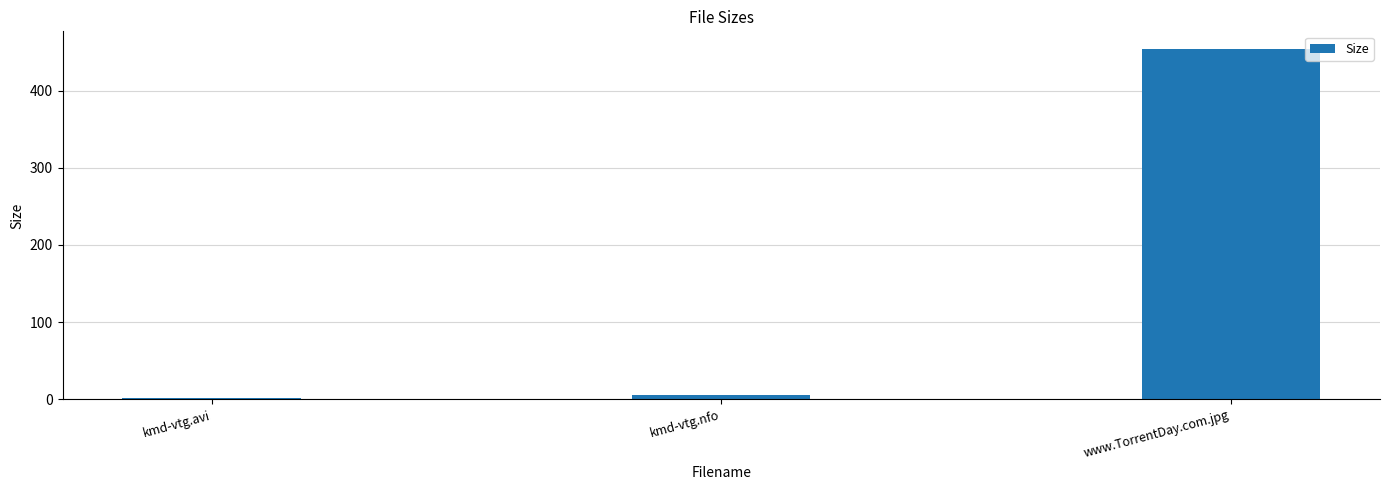

Are the bars horizontal?

No